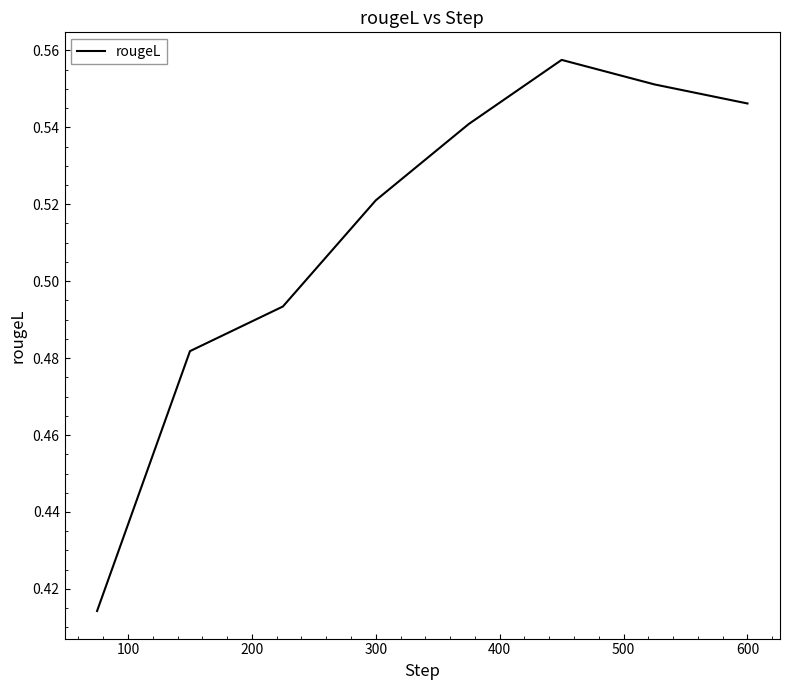

True or false: there are more than 1 points higher than both neighbors.

False